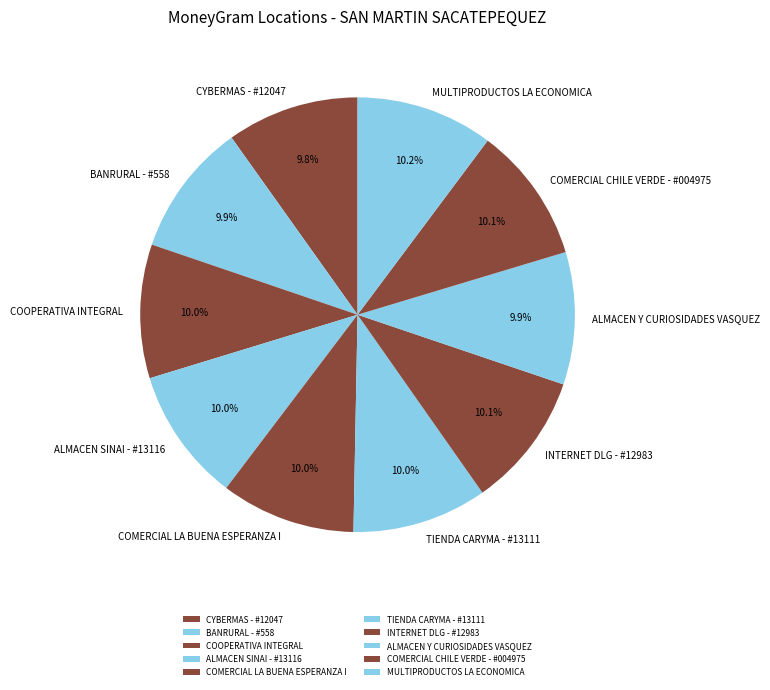

What is the ratio of the value at COMERCIAL LA BUENA ESPERANZA I to the value at COOPERATIVA INTEGRAL?

1.0